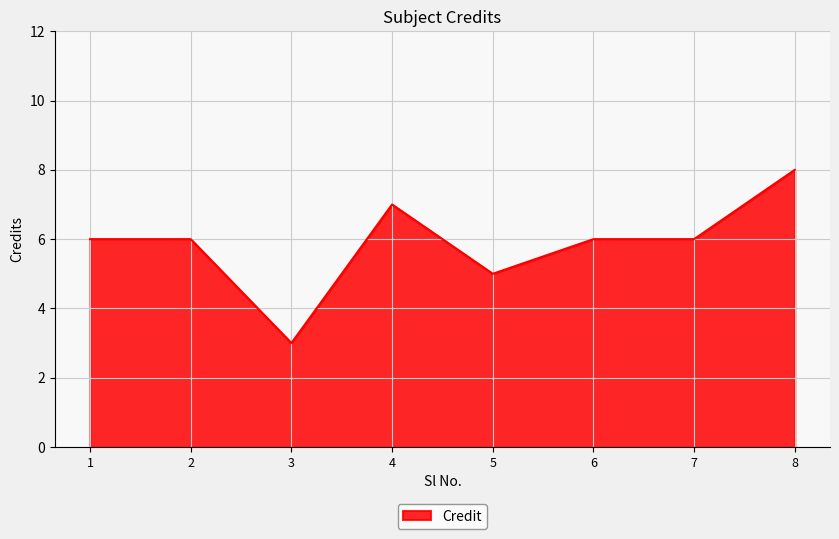

Reading left to right, extract all data points from this chart.

6	6	3	7	5	6	6	8